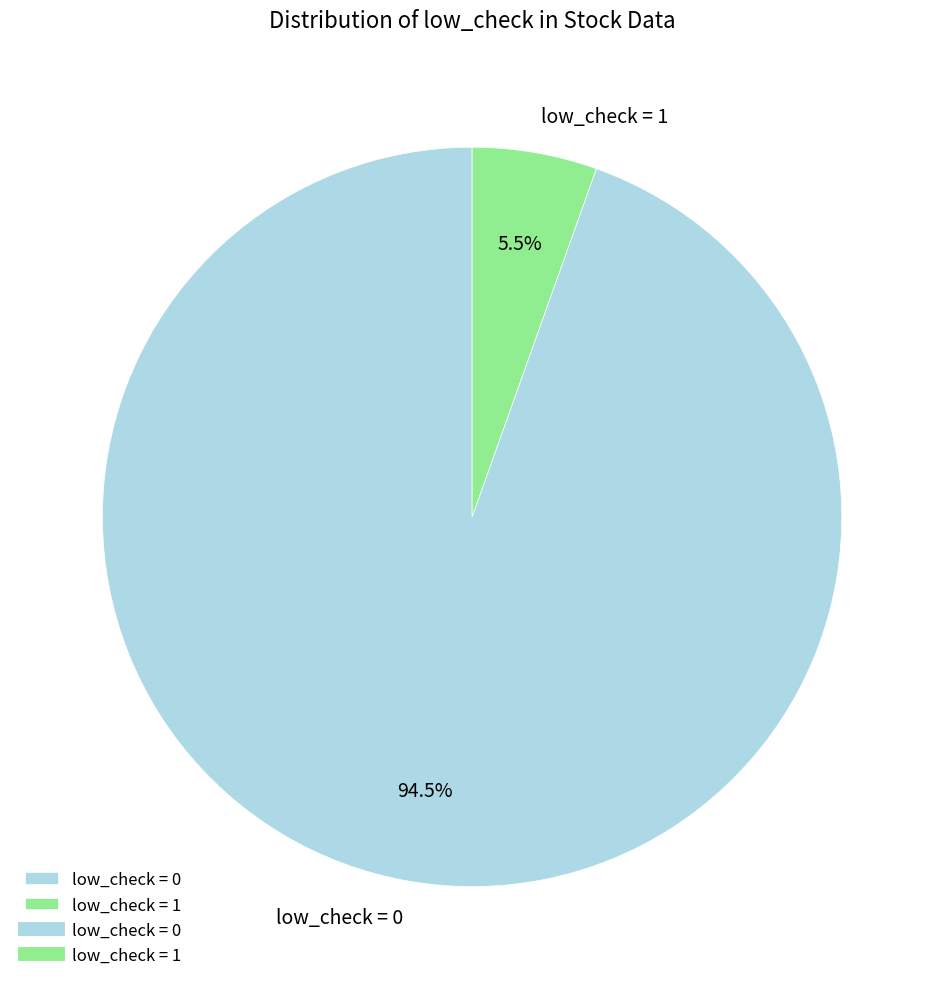

What is the ratio of the value at low_check = 1 to the value at low_check = 0?

0.1